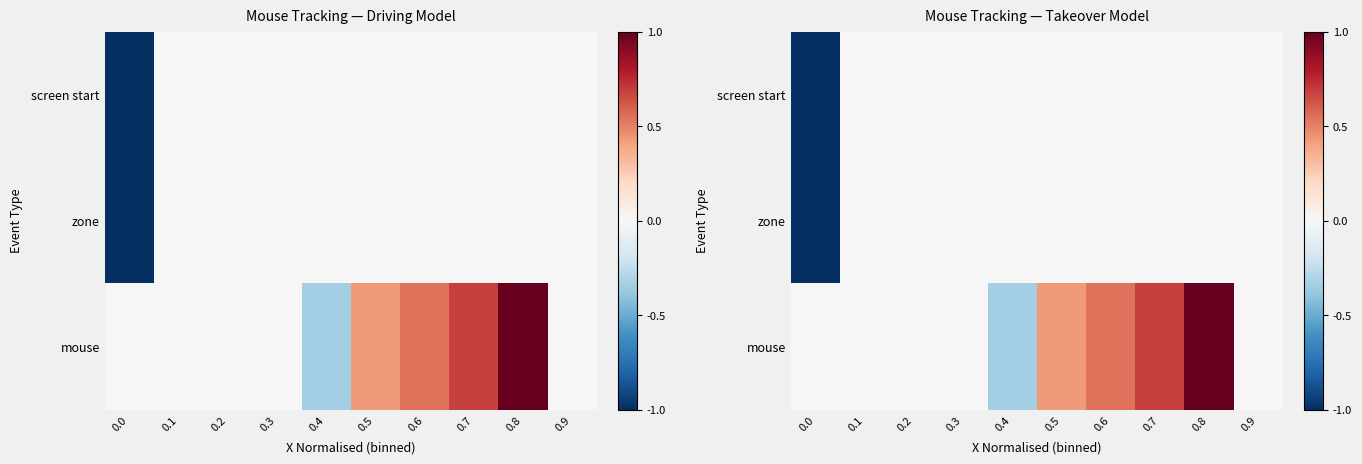

Is the value of screen start at 0.7 greater than the value of zone at 0.7?

No